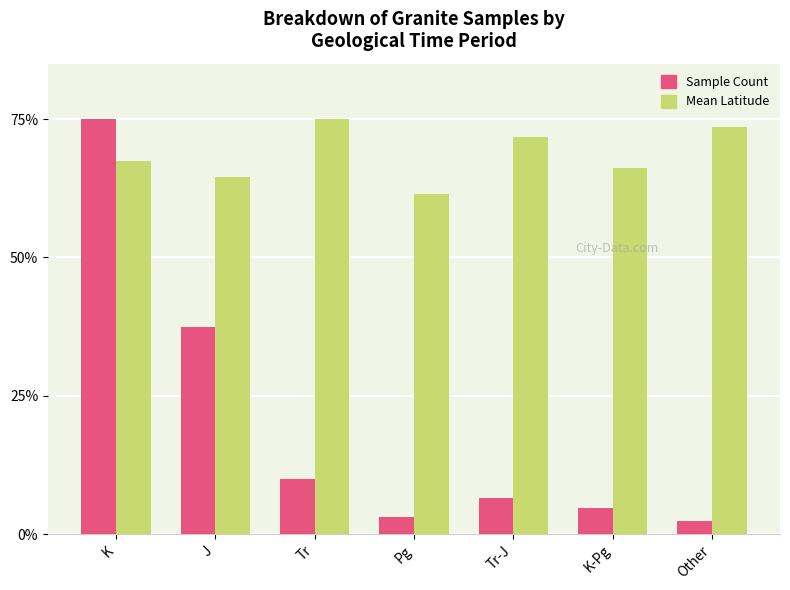

What is the greatest value displayed?

75.0